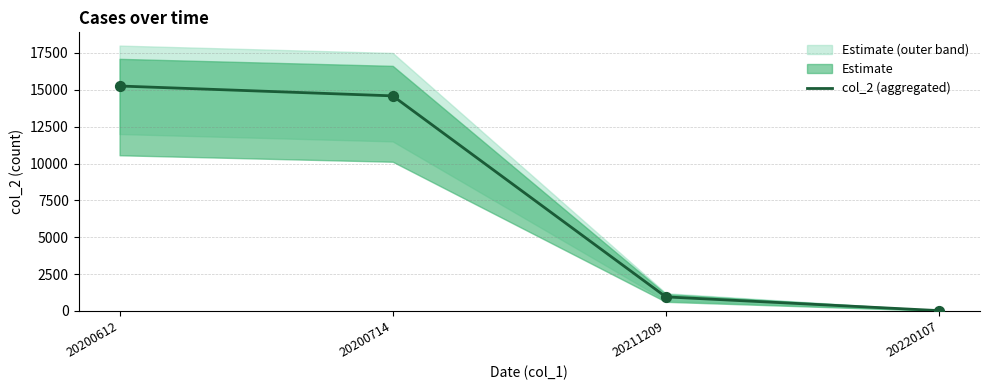

Approximately how many times larger is the value at 20211209 compared to 20220107?

50.1